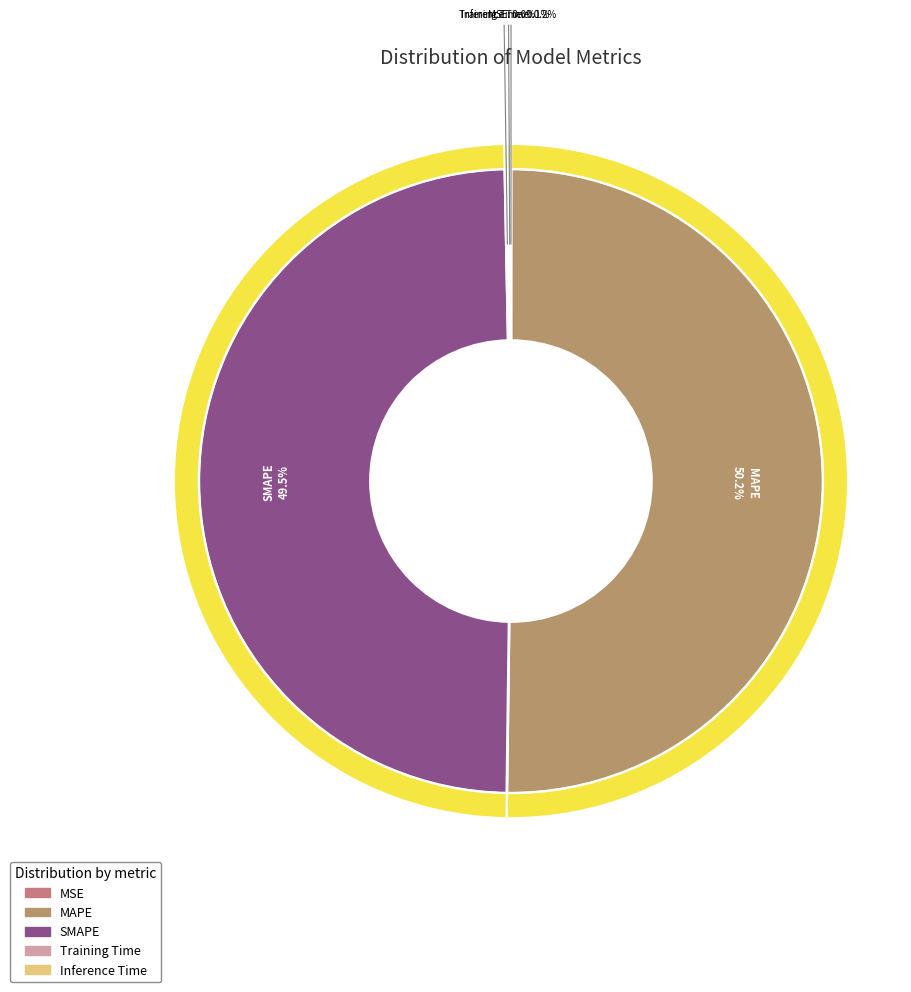

What is the smallest slice in the pie chart?

MSE